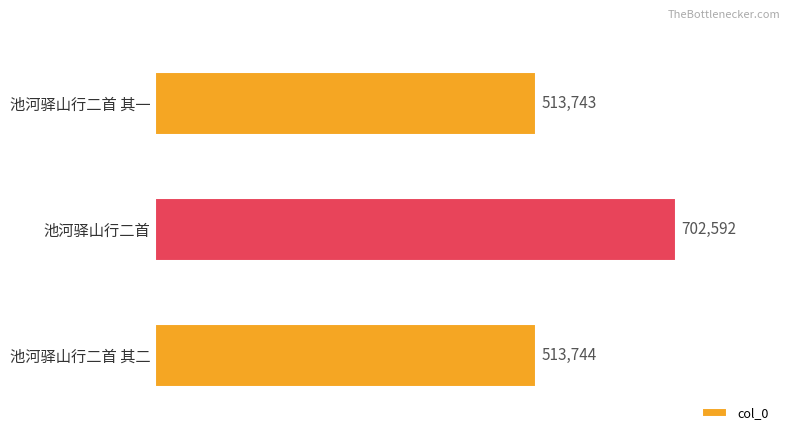

True or false: the data shows 248853 at 池河驿山行二首 其一.

False